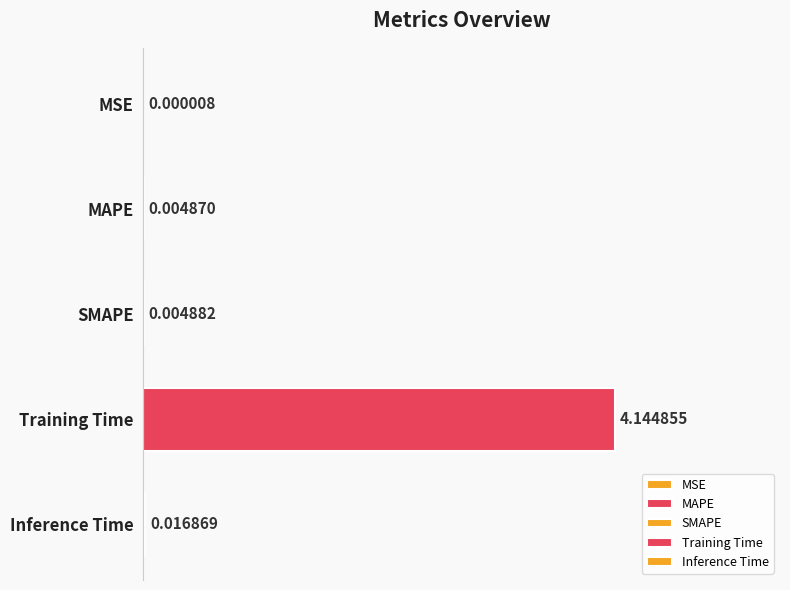

At which category does the chart reach its peak across all series?

Training Time